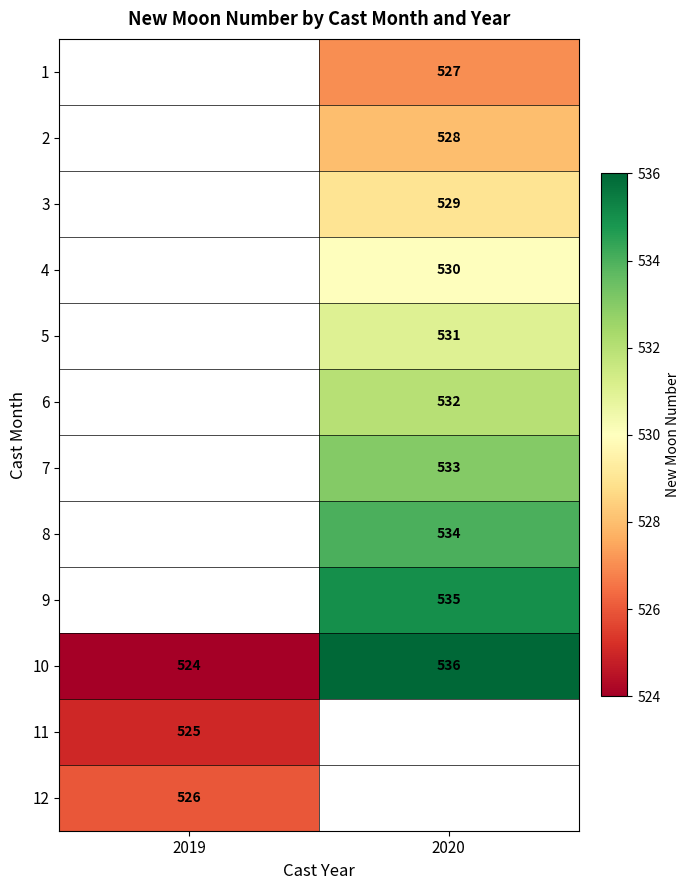

True or false: 6 has a value of 532 at 2020.

True